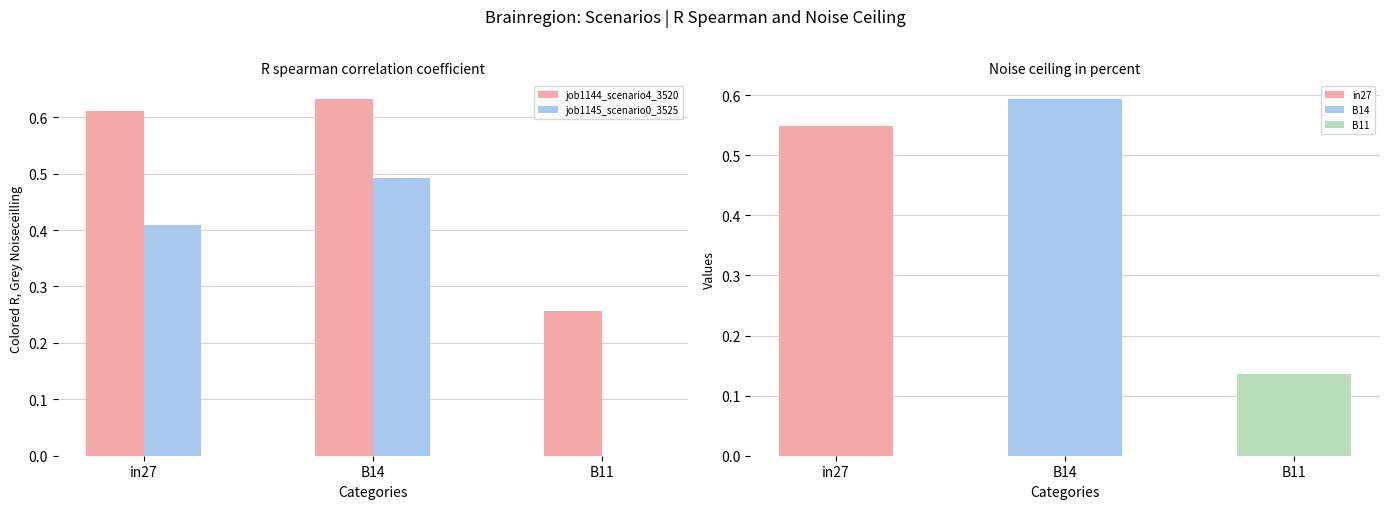

Is it true that job1145_scenario0_3525 equals 0.3 at B11?

False